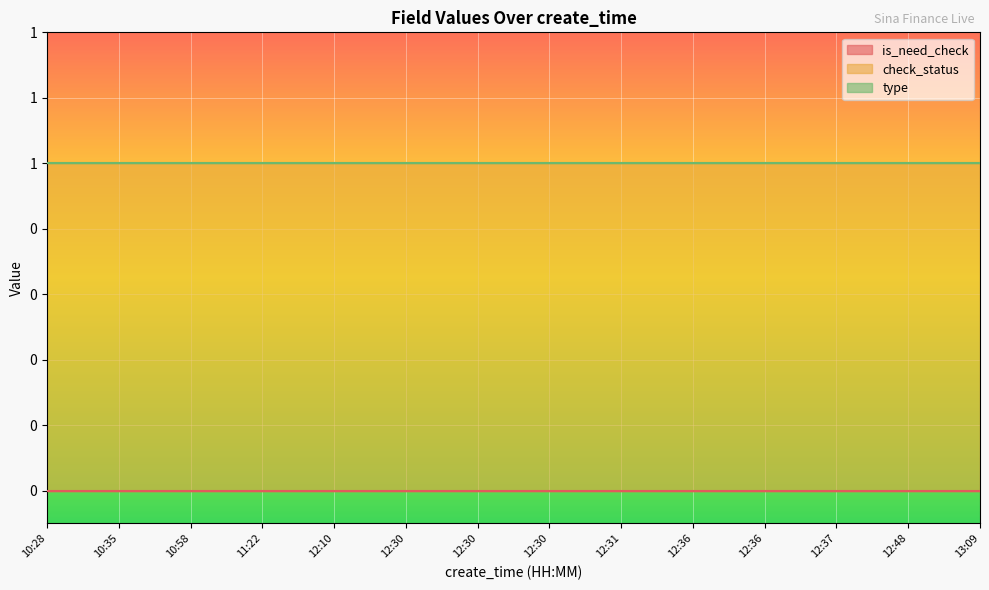

True or false: is_need_check and type intersect in this chart.

False